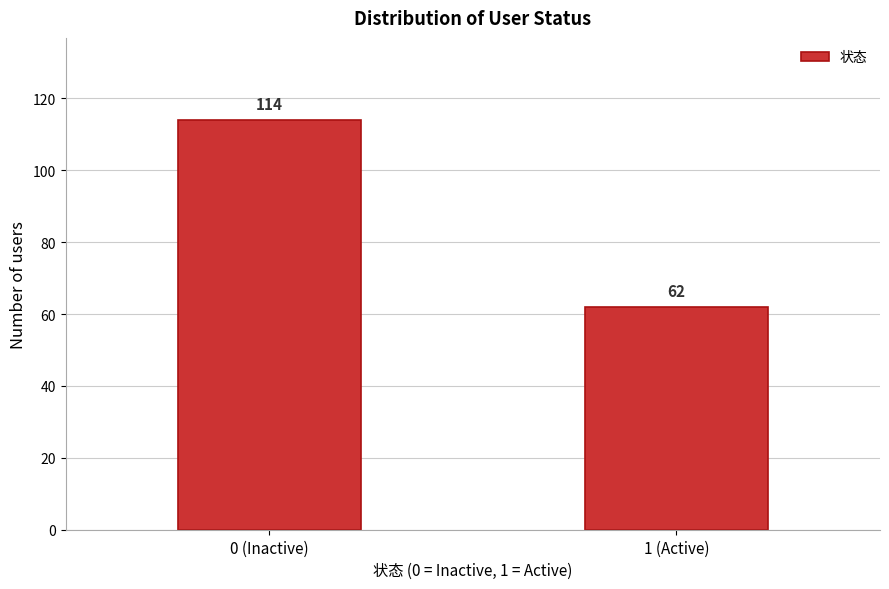

Reading left to right, list all the values displayed in this chart.

0 (Inactive)=114	1 (Active)=62